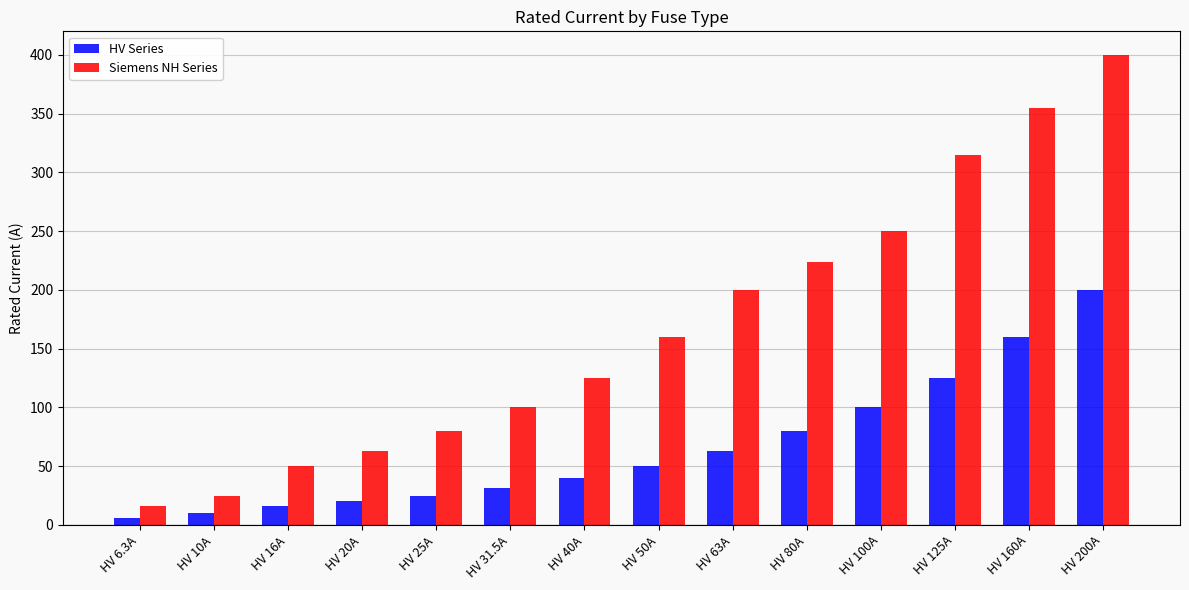

At which label is HV Series closest to 103?

HV 100A